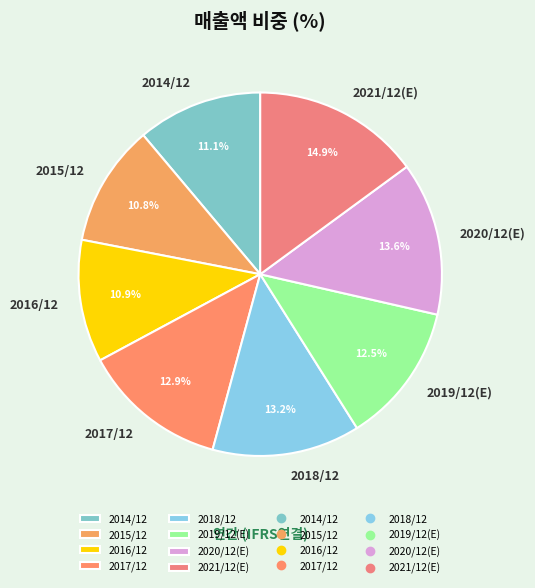

Which has a higher value, 2016/12 or 2017/12?

2017/12